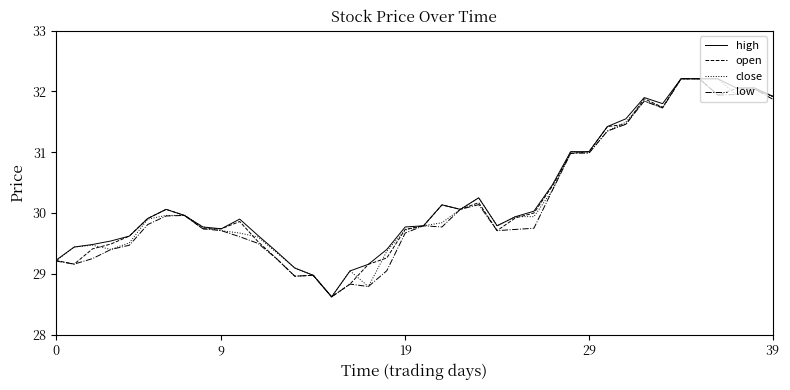

What is the lowest value of the low series?

28.6